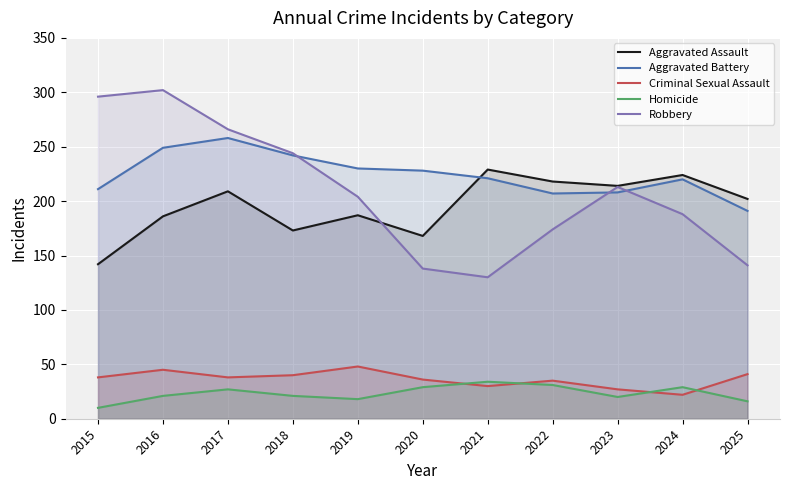

At which category does the chart reach its peak across all series?

2016